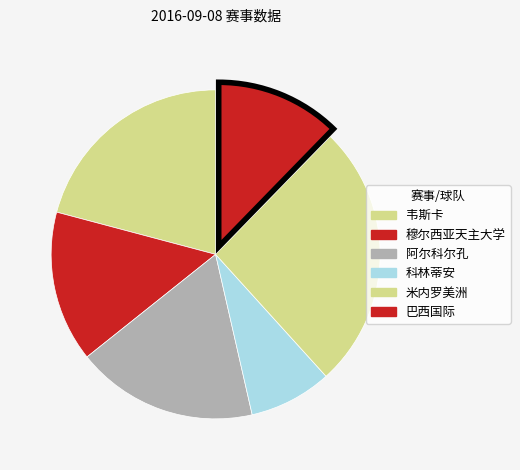

Which has a higher value, 阿尔科尔孔 or 韦斯卡?

韦斯卡